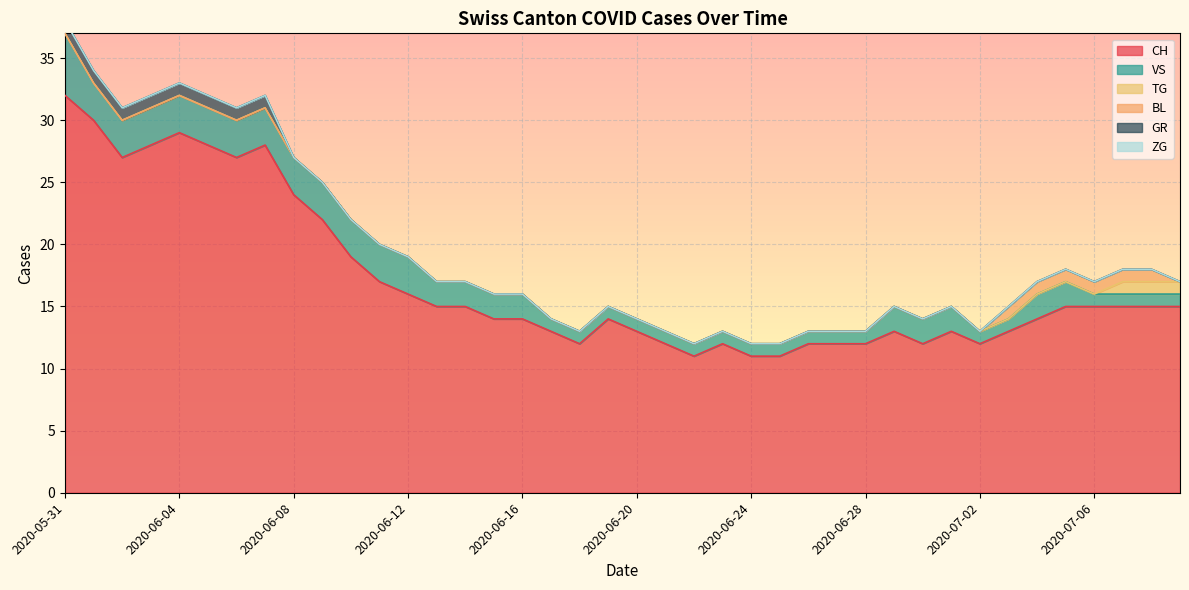

List the labels in order of VS value, largest first.

2020-05-31, 2020-06-01, 2020-06-02, 2020-06-03, 2020-06-04, 2020-06-05, 2020-06-06, 2020-06-07, 2020-06-08, 2020-06-09, 2020-06-10, 2020-06-11, 2020-06-12, 2020-06-13, 2020-06-14, 2020-06-15, 2020-06-16, 2020-06-29, 2020-06-30, 2020-07-01, 2020-07-04, 2020-07-05, 2020-06-17, 2020-06-18, 2020-06-19, 2020-06-20, 2020-06-21, 2020-06-22, 2020-06-23, 2020-06-24, 2020-06-25, 2020-06-26, 2020-06-27, 2020-06-28, 2020-07-02, 2020-07-03, 2020-07-06, 2020-07-07, 2020-07-08, 2020-07-09